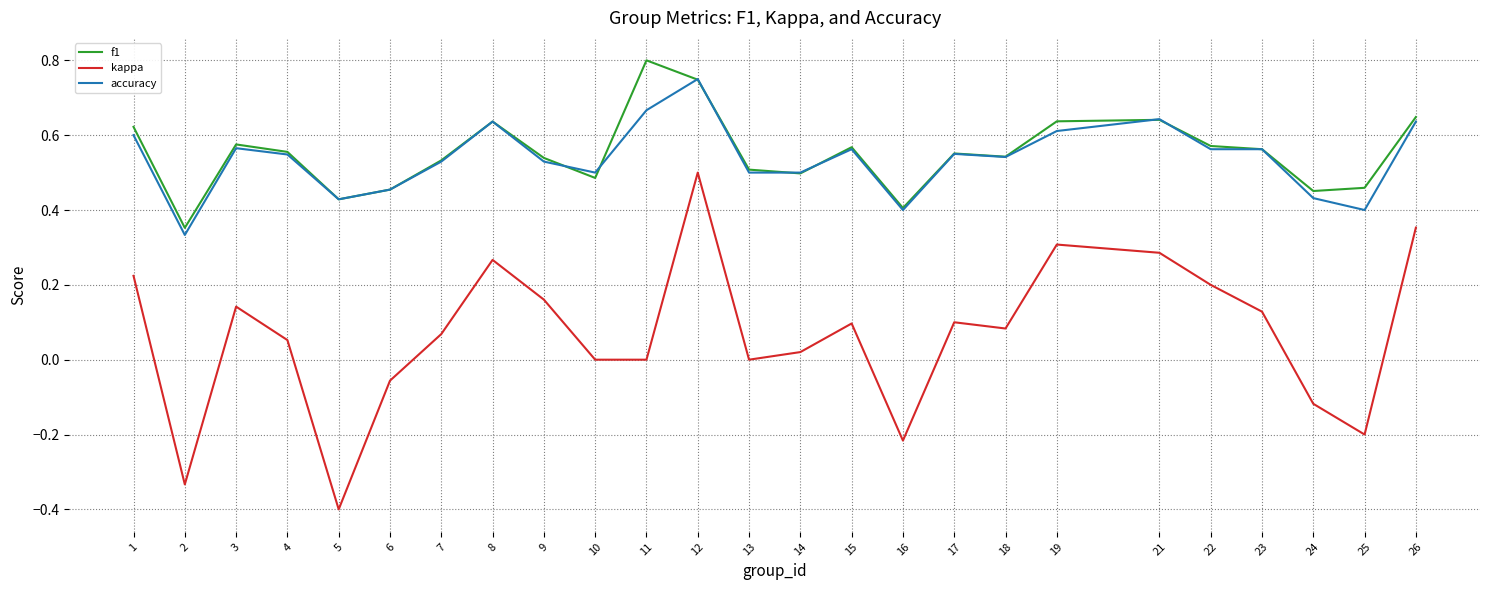

Which series changed the most between 1 and 22?

f1